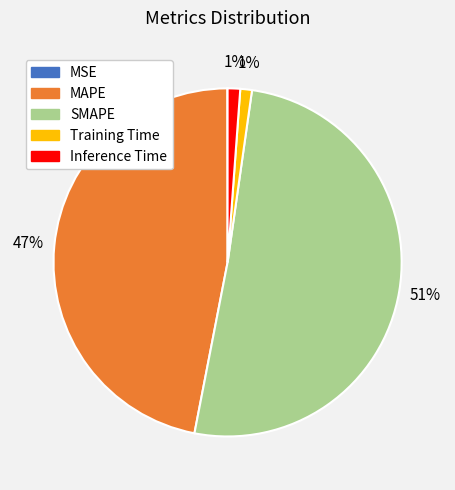

Do SMAPE and Inference Time together represent more than half of the pie?

Yes